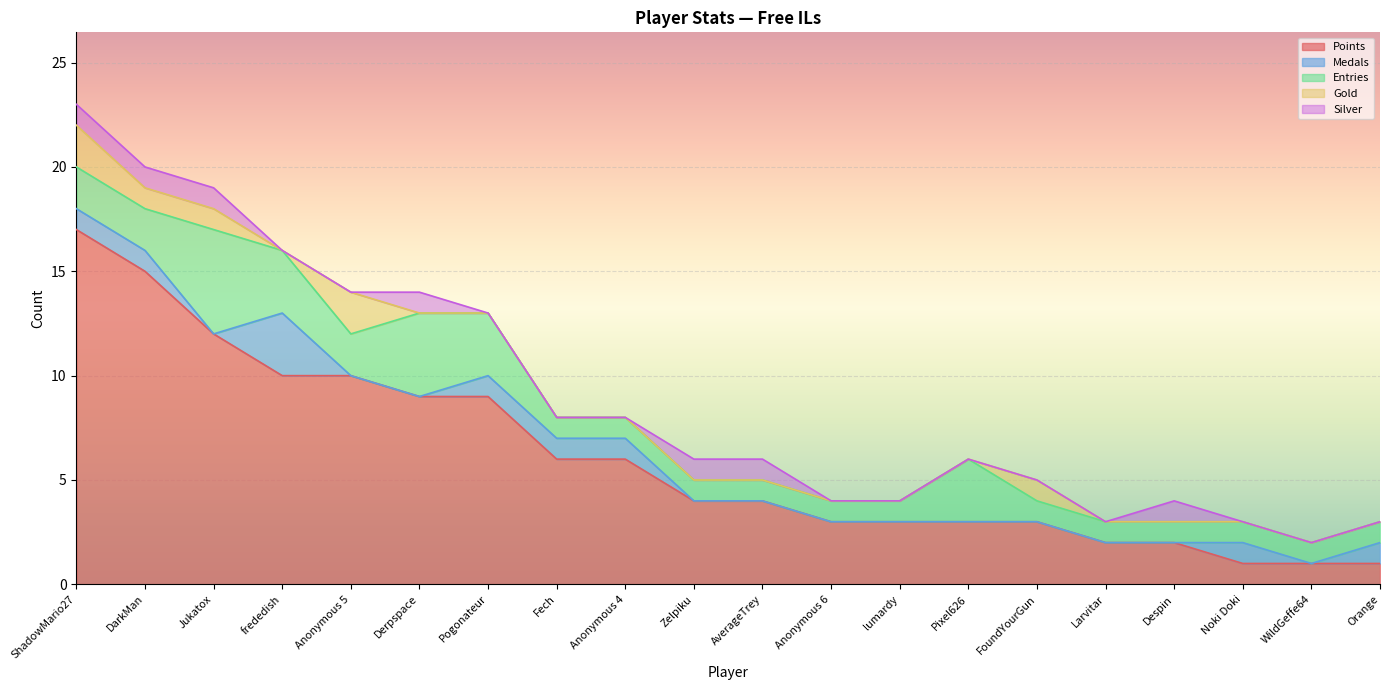

What is the total value across all series at Anonymous 6?

4